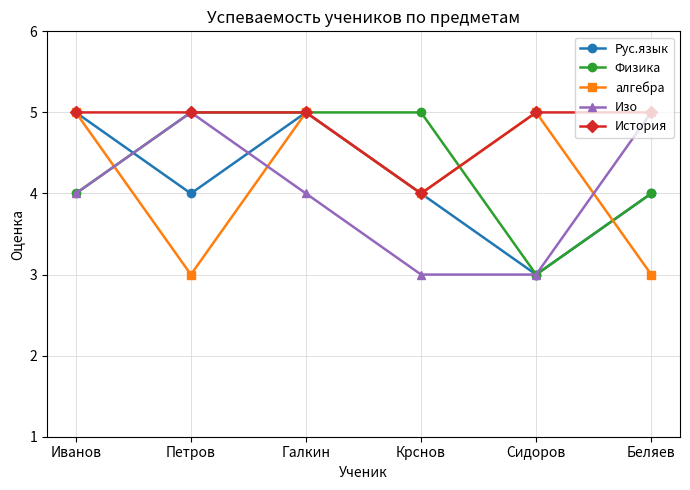

Where is the first local maximum for Рус.язык?

Галкин